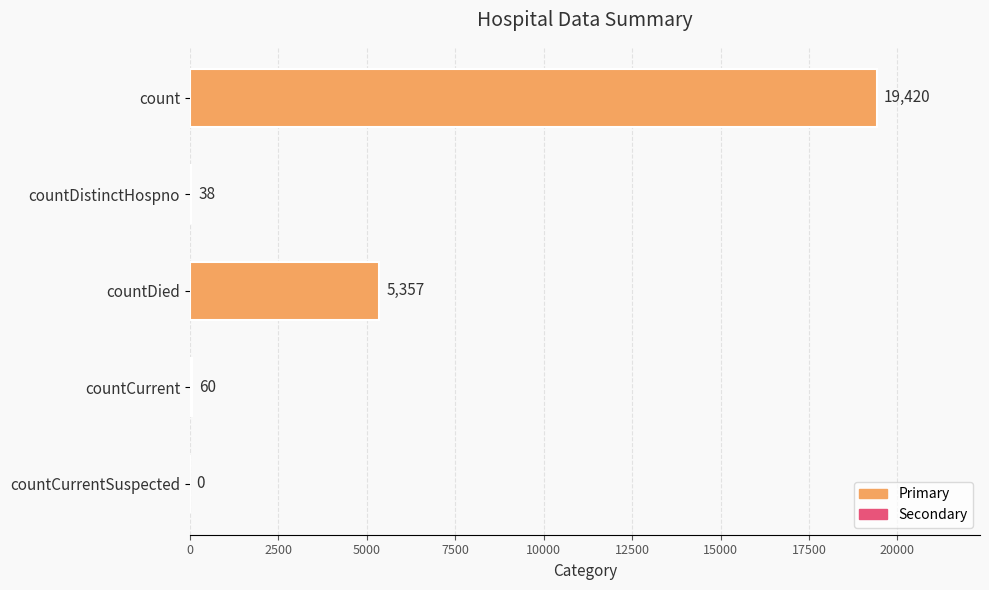

How many data points does each series have?

5